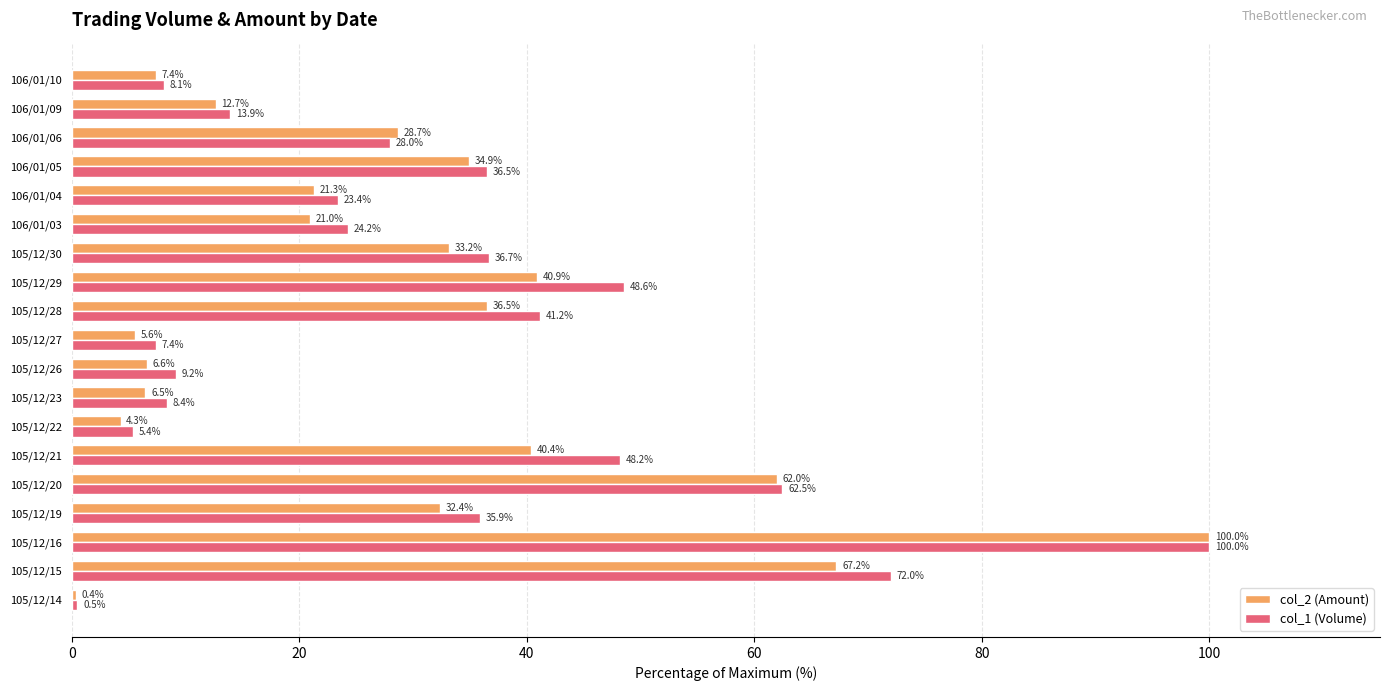

The value of col_1 (Volume) at 105/12/22 is 1.9. True or false?

False